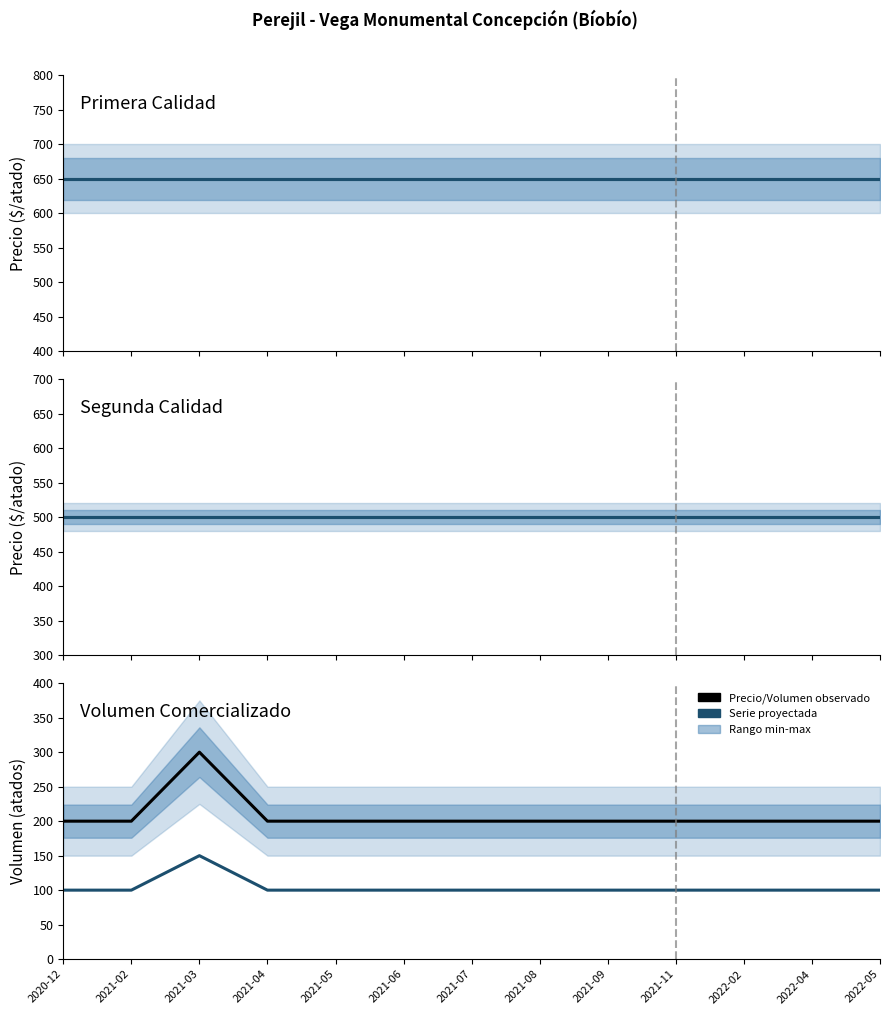

The Precio promedio ponderado Primera series shows 393 at 2020-12. True or false?

False